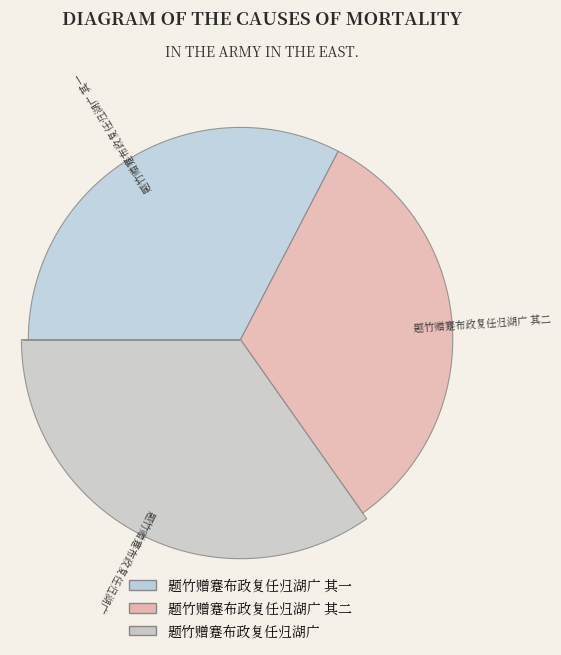

What percentage is the 题竹赠蹇布政复任归湖广 其二 slice, to the nearest percent?

33%